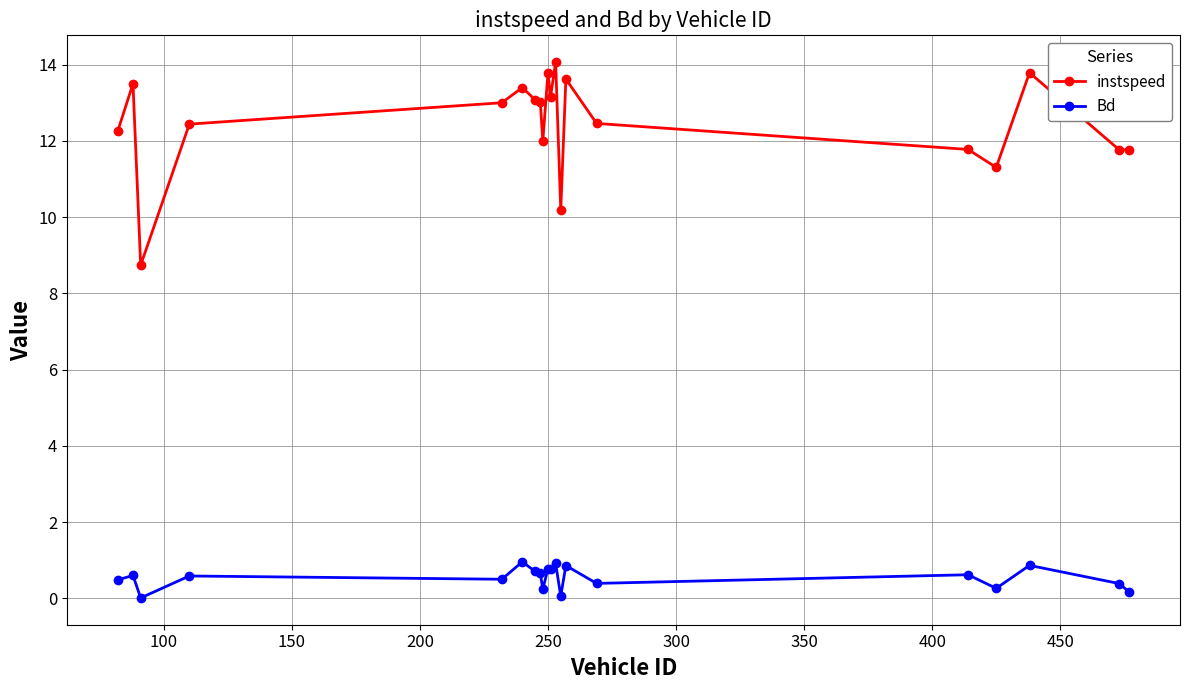

At how many categories does at least one series exceed 5?

20